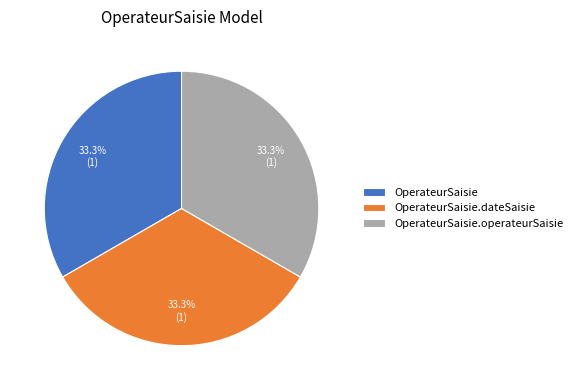

What portion of the pie excludes OperateurSaisie.operateurSaisie?

66.7%